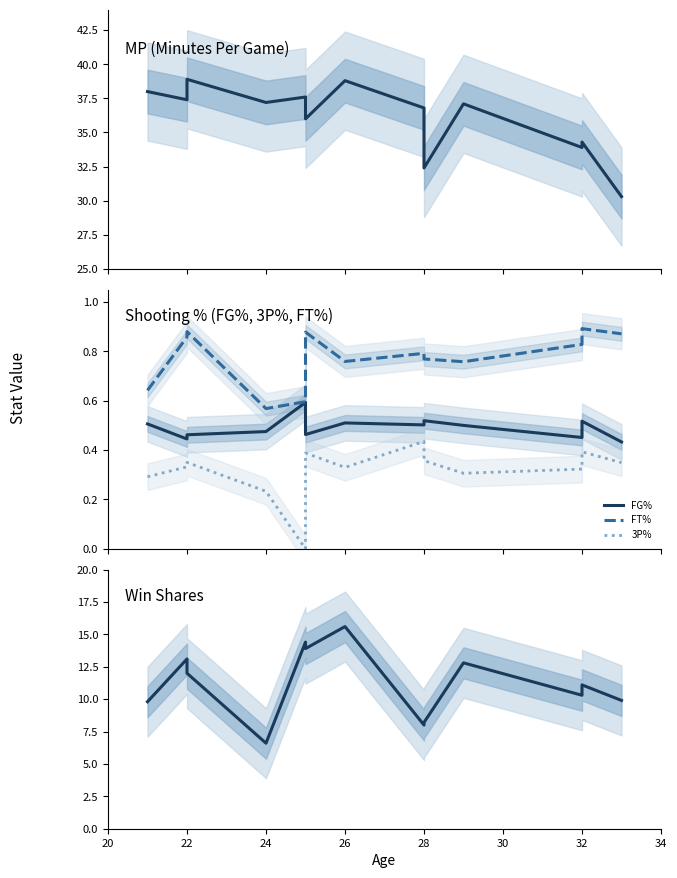

What is the label of the 11th point from the right?

22